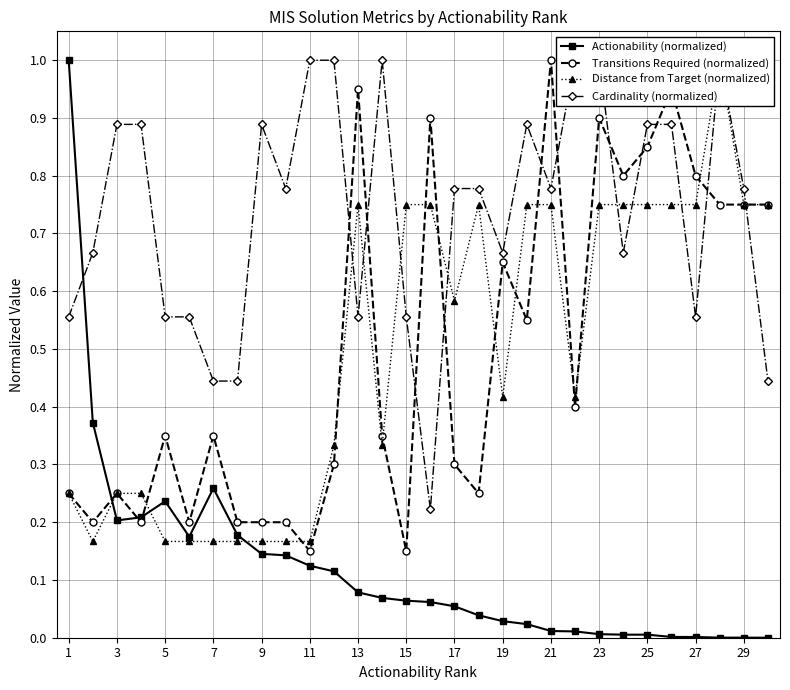

What is the sum of all Transitions Required (normalized) values?

14.9